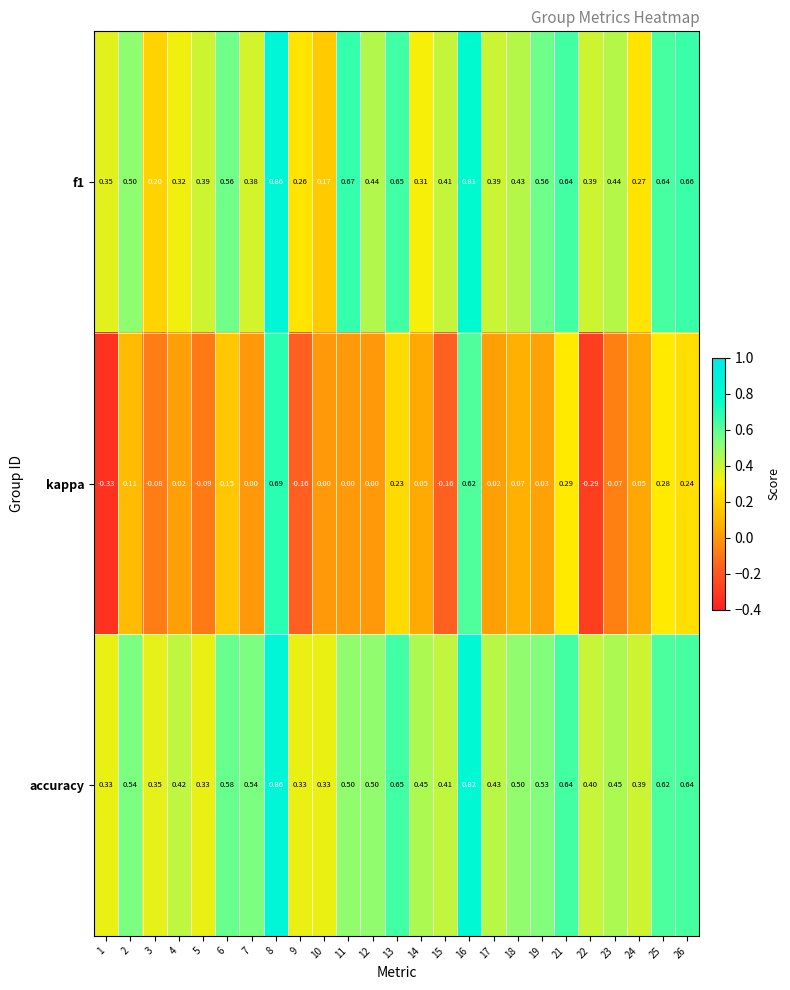

What is the spread (max minus min) of values at 4?

0.4